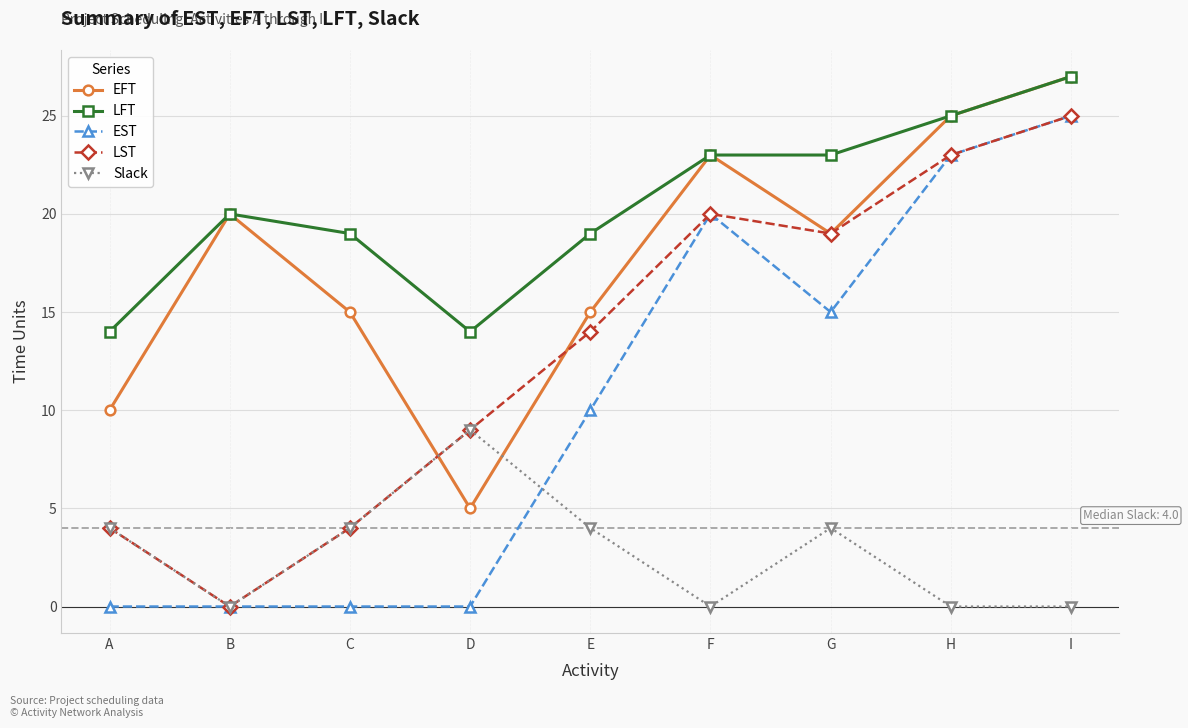

What is the difference between the highest and lowest values at D?

14